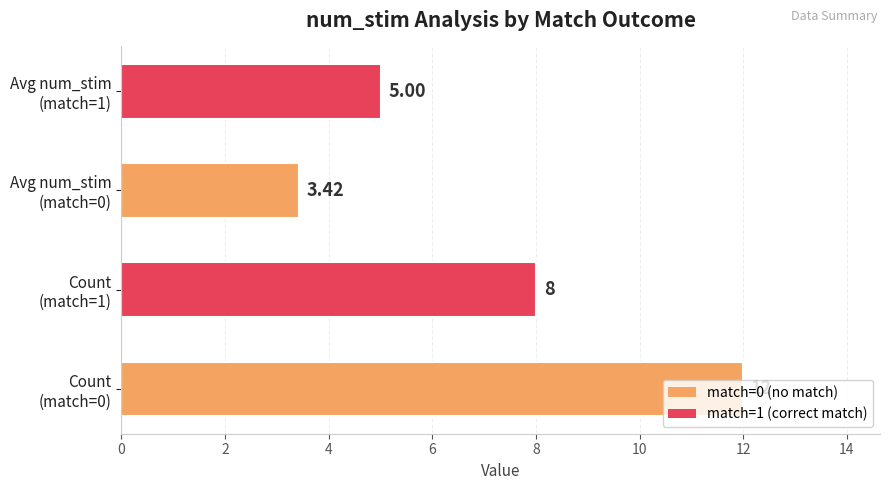

What is the difference between the second highest and second lowest values?

3.0